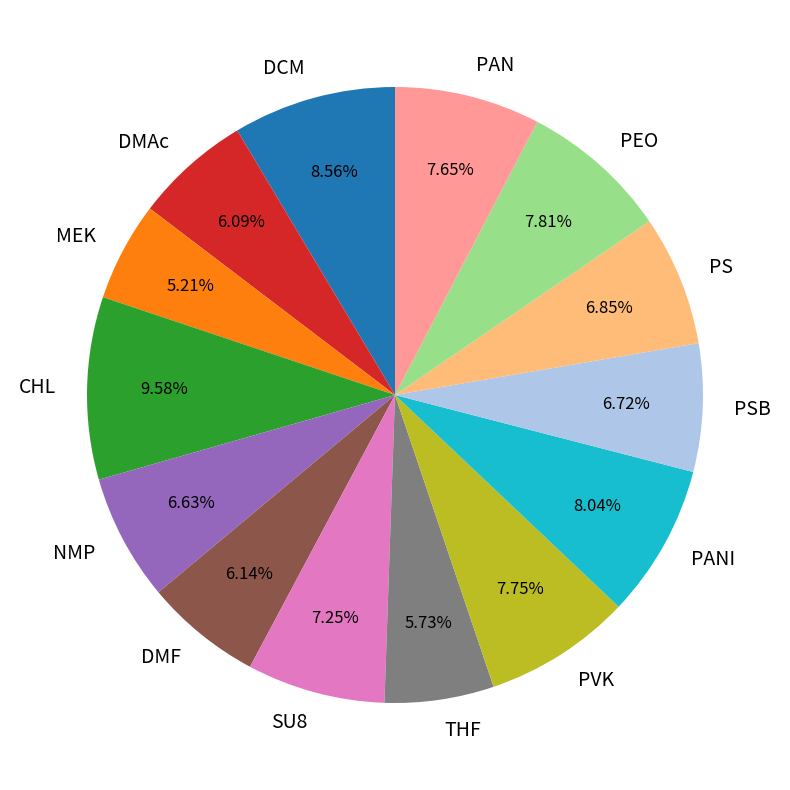

What is the ratio of the value at DCM to the value at CHL?

0.9